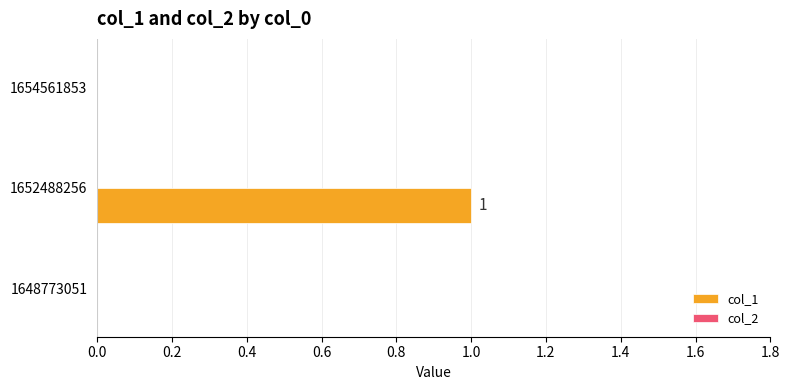

True or false: the data shows 1 at 1652488256.

True